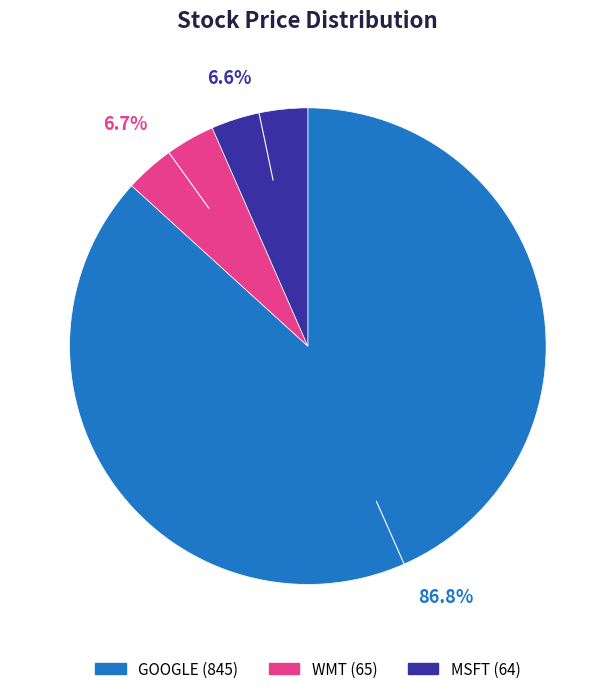

The GOOGLE slice represents 94% of the pie. True or false?

False